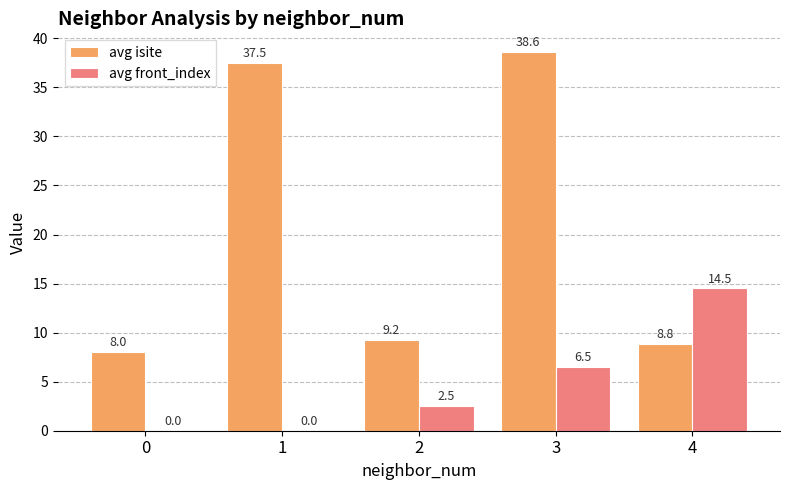

Is it true that avg front_index equals -8.9 at 0?

False